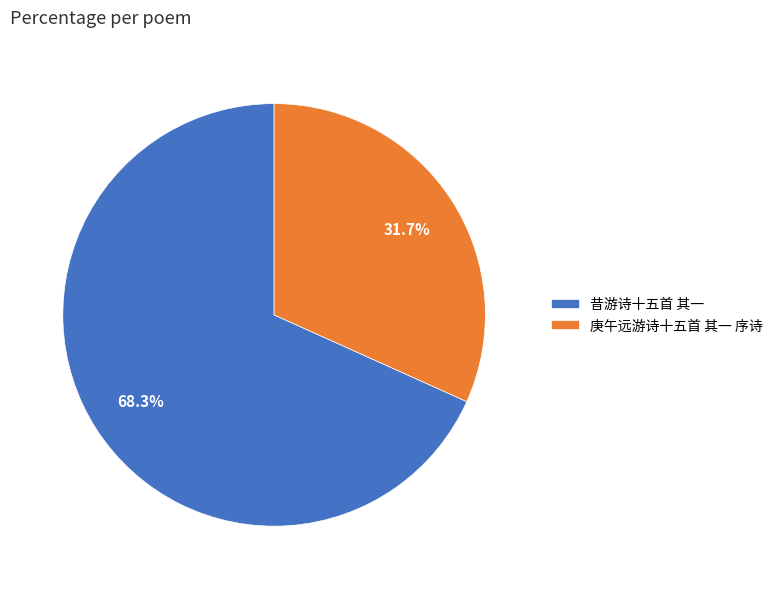

What is the largest slice in the pie chart?

昔游诗十五首 其一